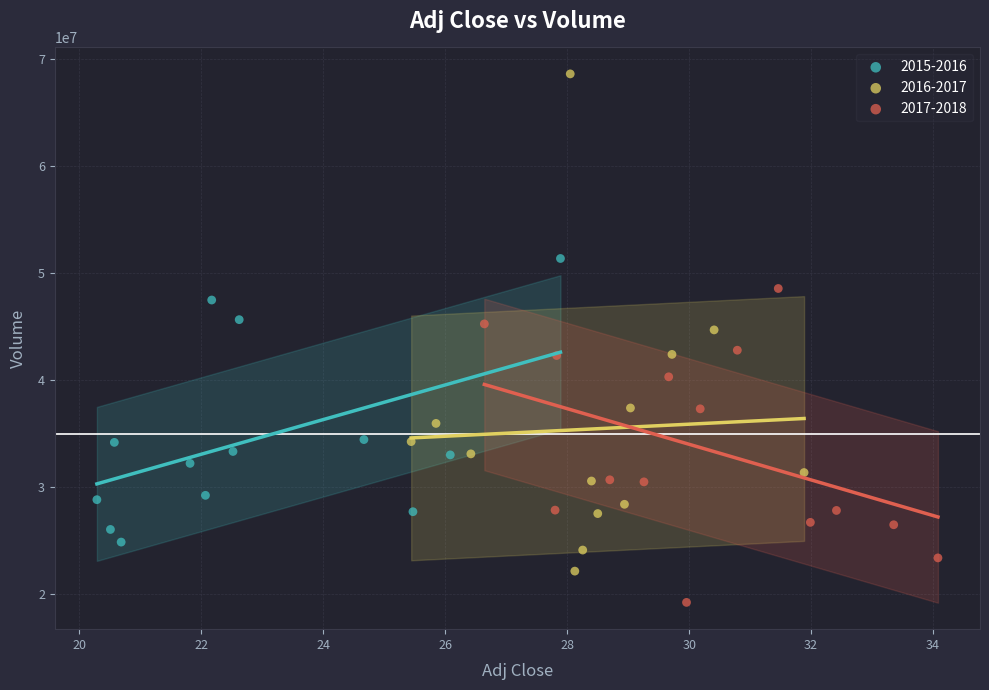

What are all the series names shown in the legend?

2015-2016, 2016-2017, 2017-2018